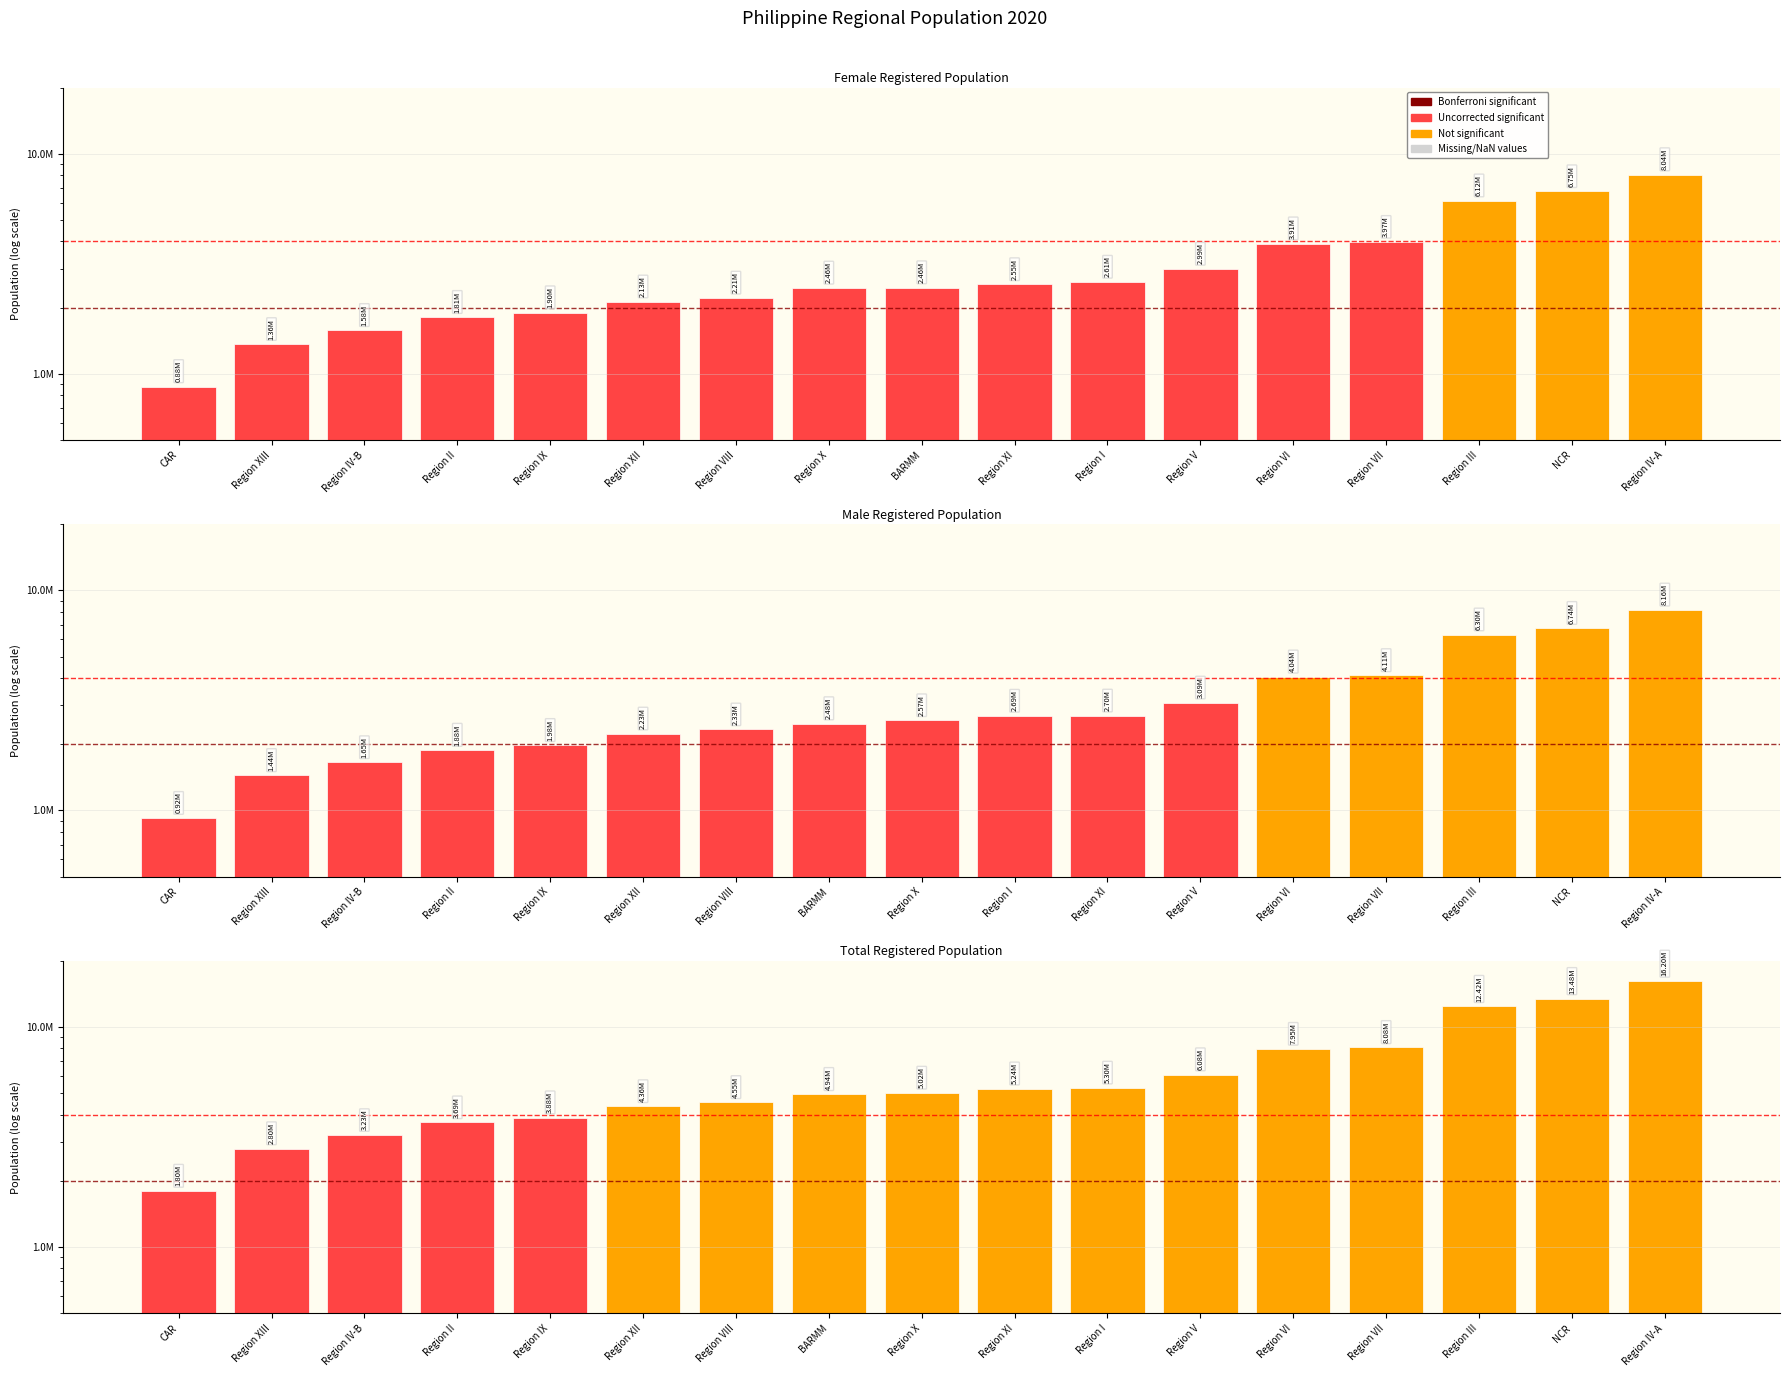

What value does the reg_pop_total series have at Region III, to the nearest 10?

12422170